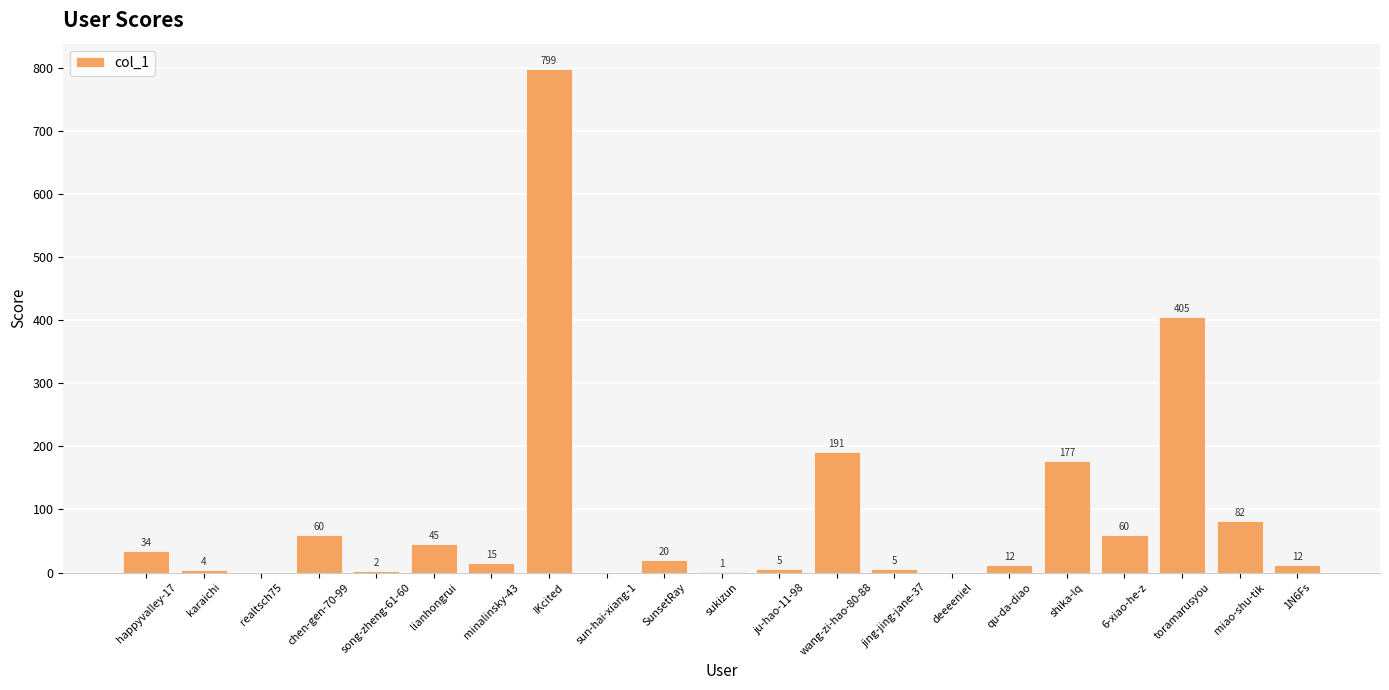

What value does the data have at SunsetRay?

20